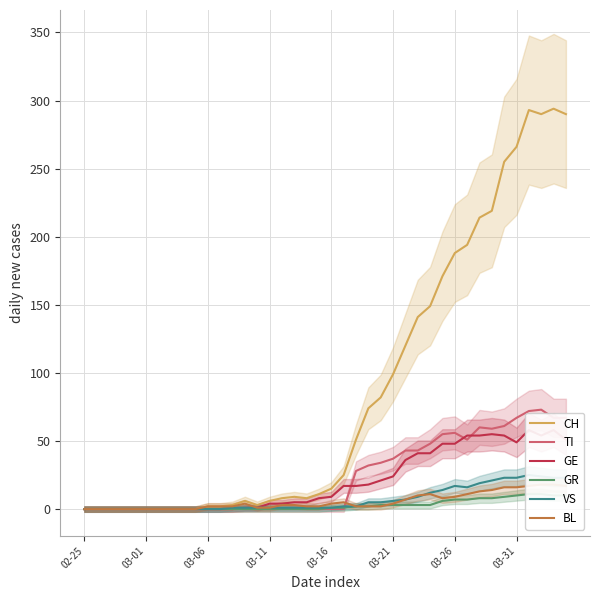

True or false: GR and GE cross at least once.

False